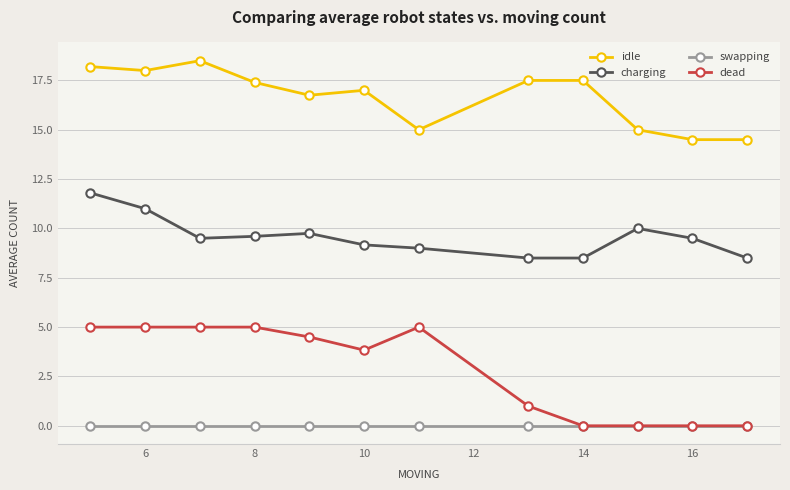

Which series has the widest spread of values?

dead